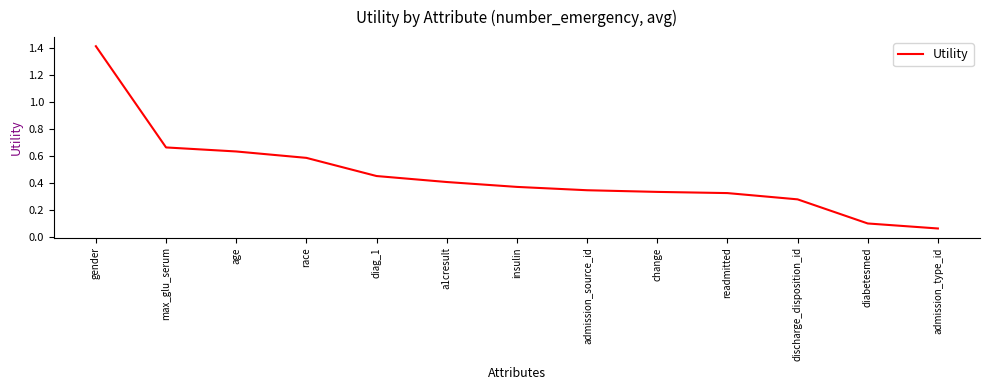

What is the change in value from max_glu_serum to insulin?

-0.3